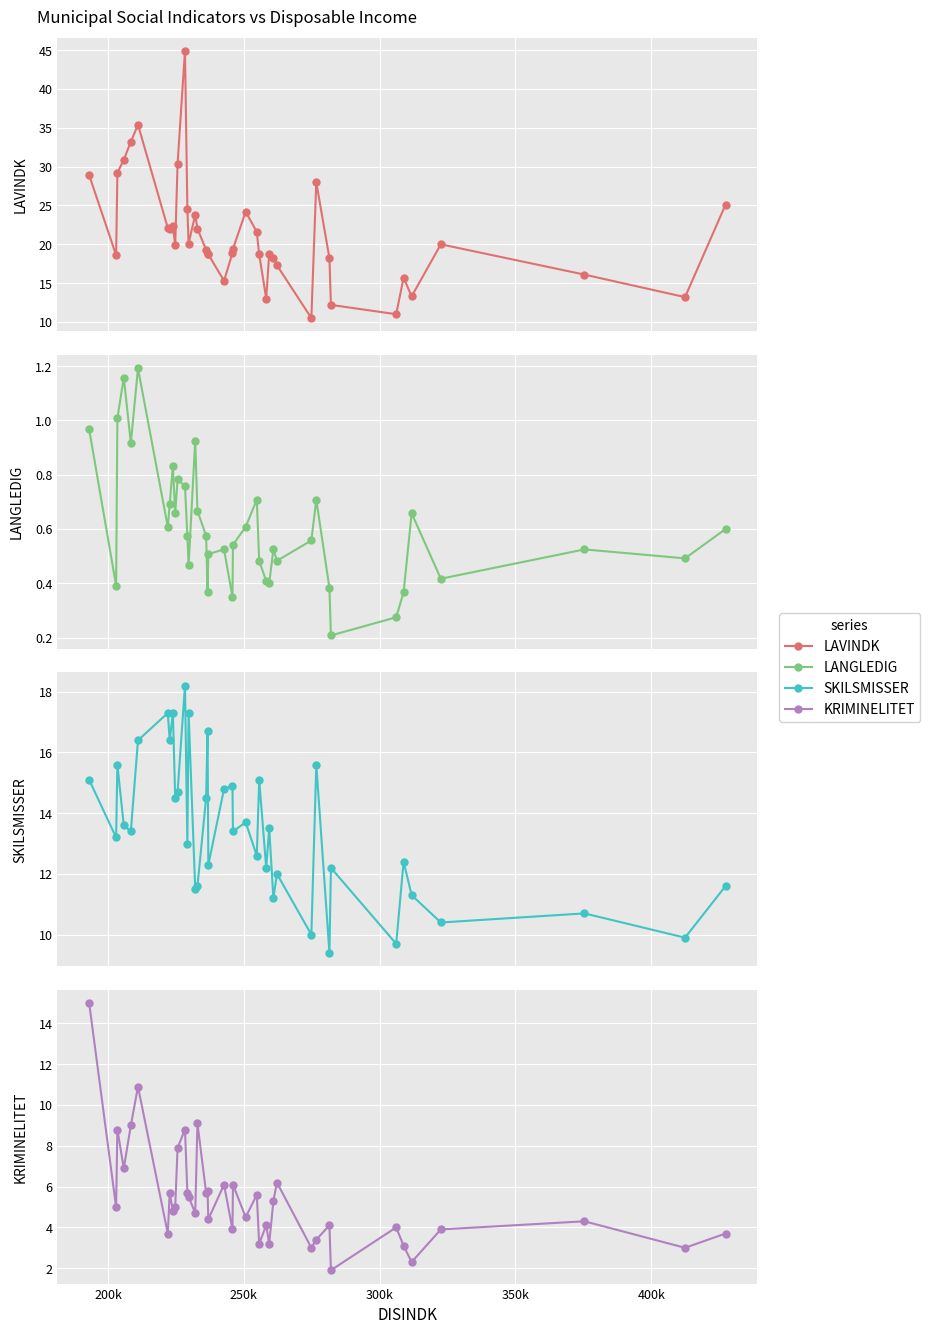

How many data points in KRIMINELITET are less than 5?

20